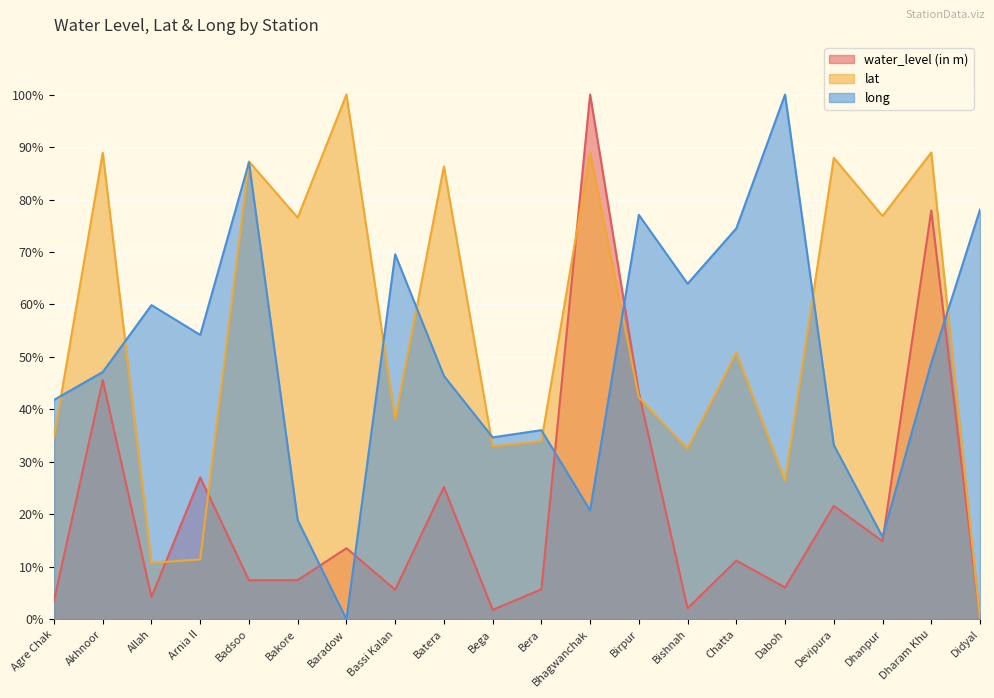

What is the difference between the second highest and second lowest values in the long series?

71.4